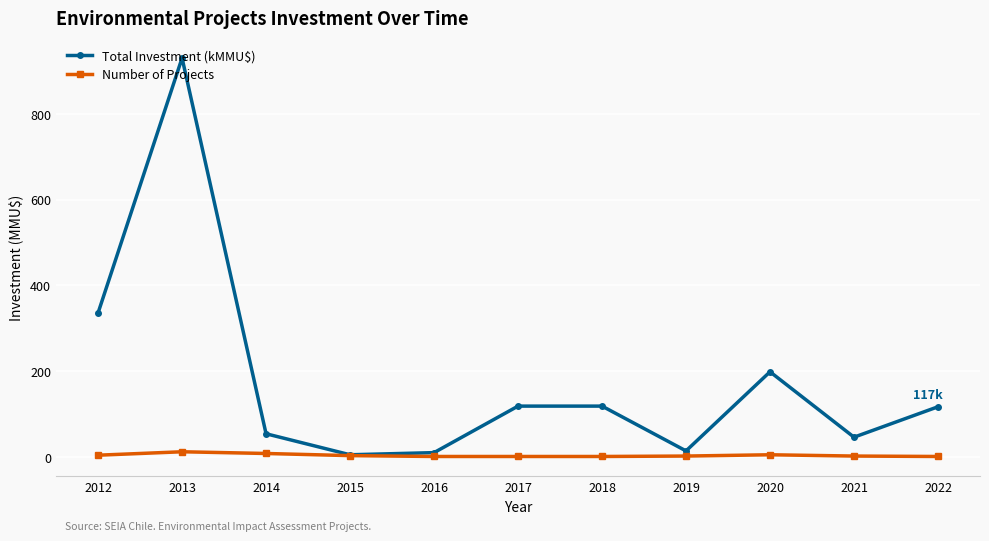

What is the difference between the highest and lowest values at 2012?

331.9